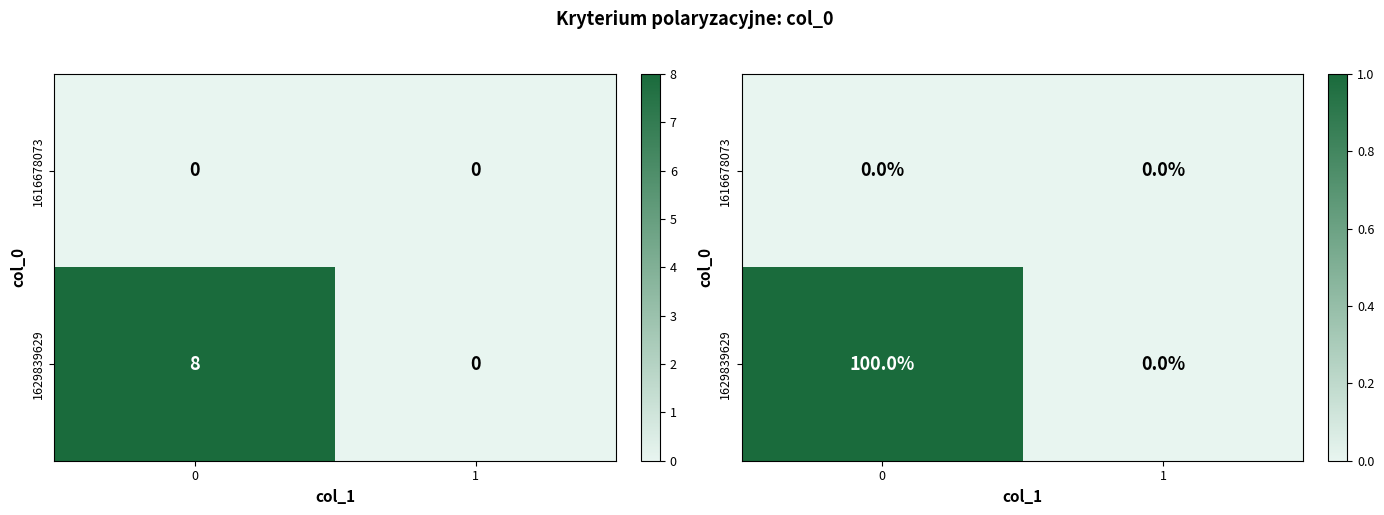

At how many categories does at least one series exceed 0?

1